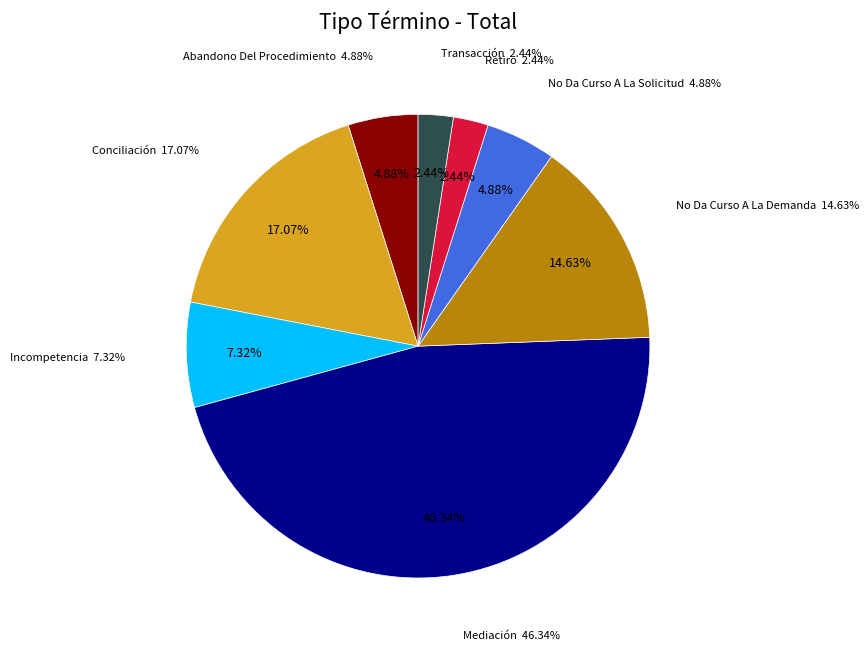

What is the change in value from No Da Curso A La Demanda to Transacción?

-5